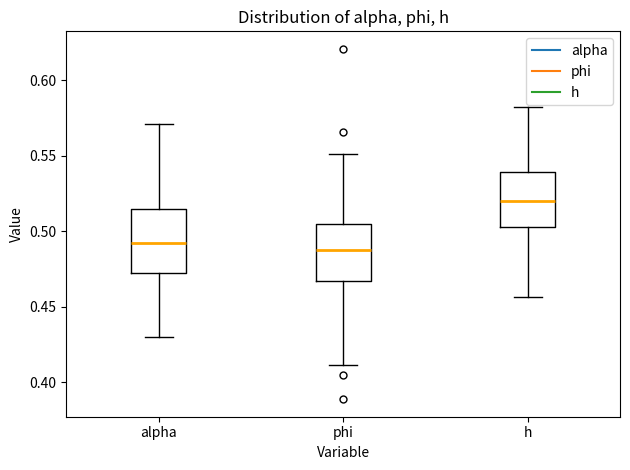

Where does the median line of the box for phi sit on the y-axis? The values are not printed on the chart, so give them approximately, as read against the axis.

0.485